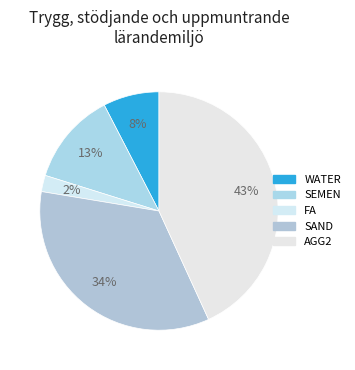

Count the number of slices in the pie.

5